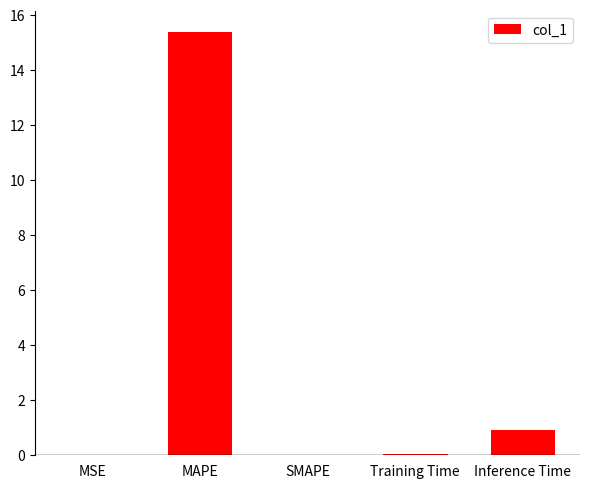

At which label is the value closest to 7?

Inference Time